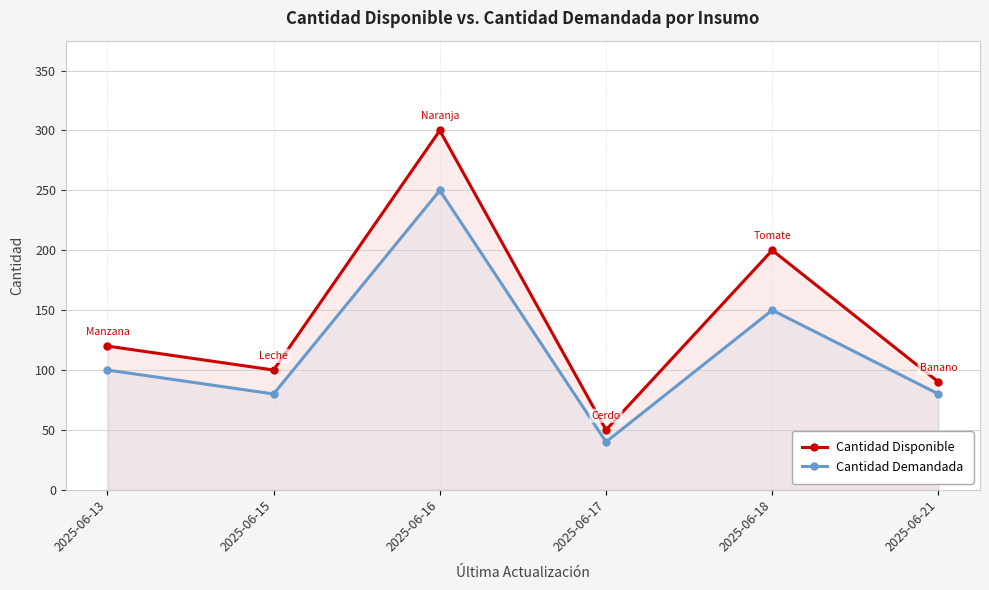

In Cantidad Disponible, how many points are lower than both neighbors (excluding endpoints)?

2